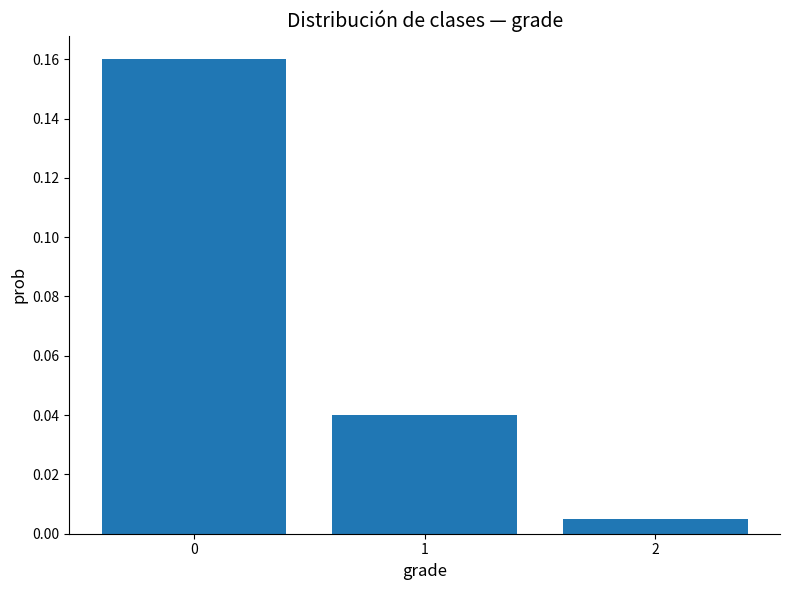

Reading left to right, list all the values displayed in this chart.

0.2	0.0	0.0